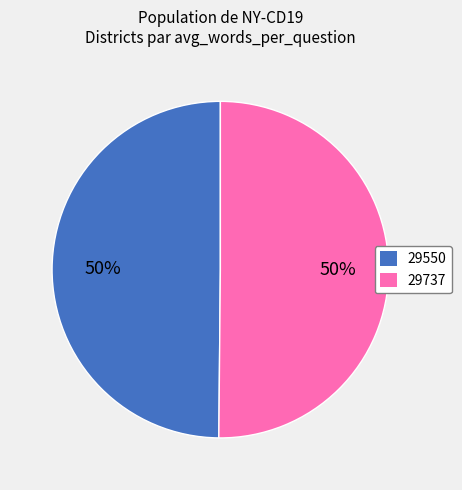

To the nearest percent, what percentage of the pie is 29550?

50%